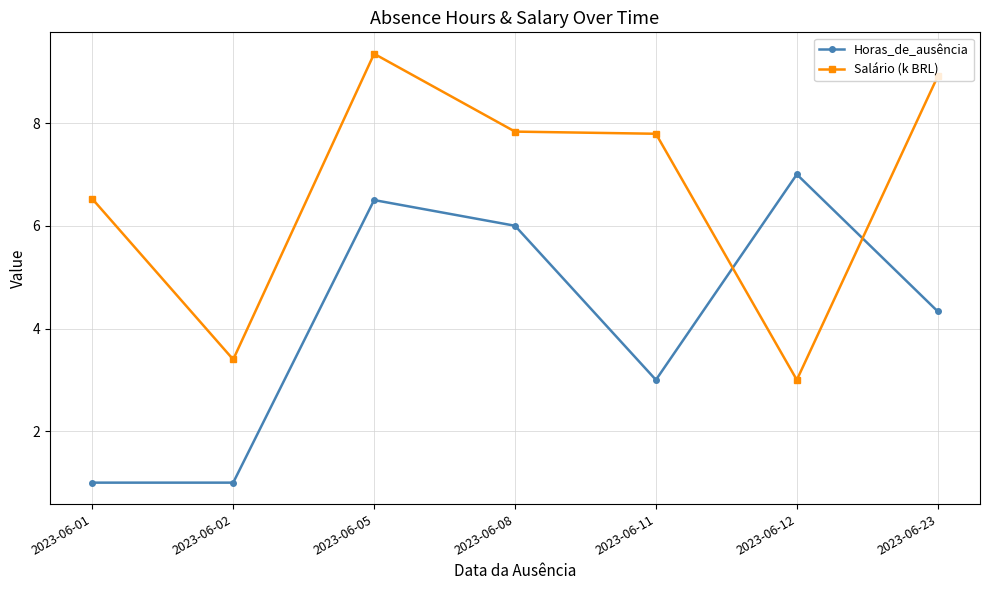

True or false: Salário (k BRL) has a value of 7.8 at 2023-06-08.

True